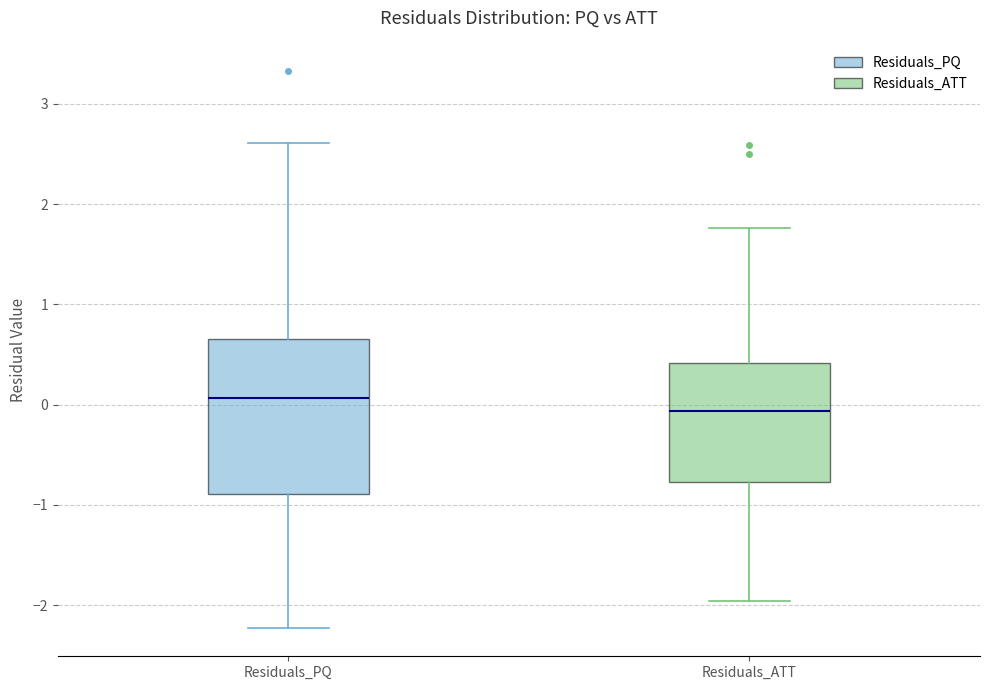

Which box's median line is the lowest?

Residuals_ATT